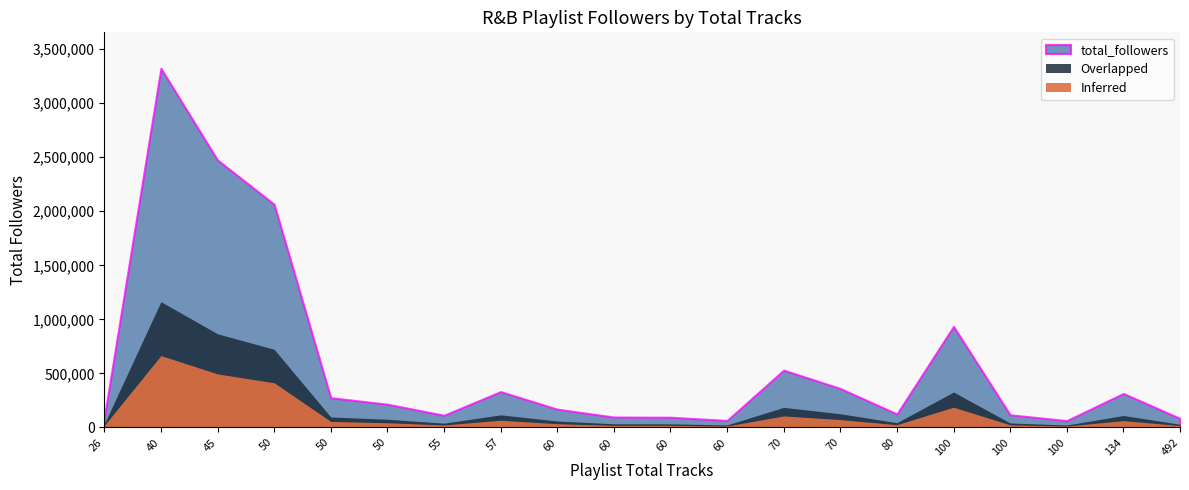

What is the change in value from 70 to 134?

-215810